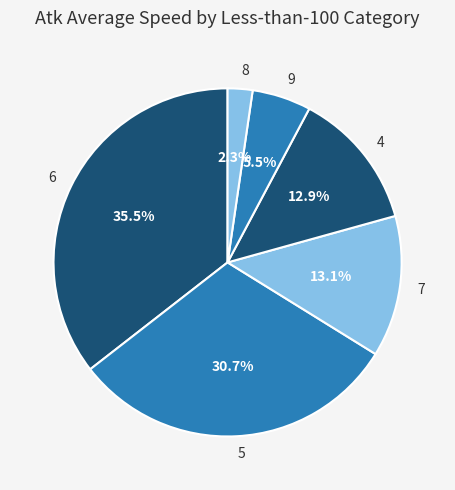

How many segments does this pie chart have?

6